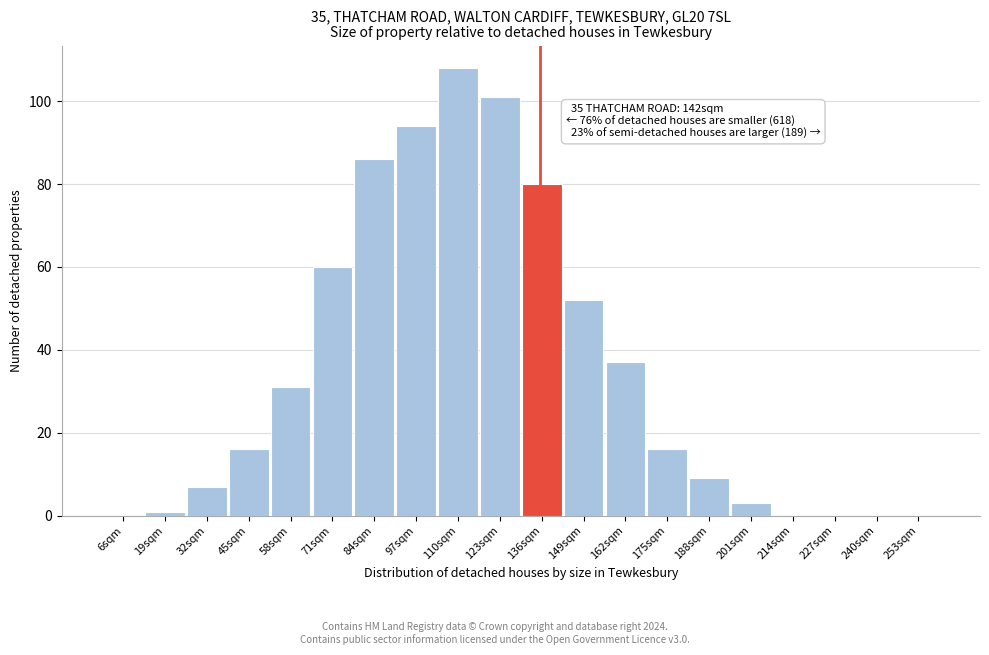

Reading right to left, extract all data points from this chart.

253sqm=0	240sqm=0	227sqm=0	214sqm=0	201sqm=3	188sqm=9	175sqm=16	162sqm=37	149sqm=52	136sqm=80	123sqm=101	110sqm=108	97sqm=94	84sqm=86	71sqm=60	58sqm=31	45sqm=16	32sqm=7	19sqm=1	6sqm=0